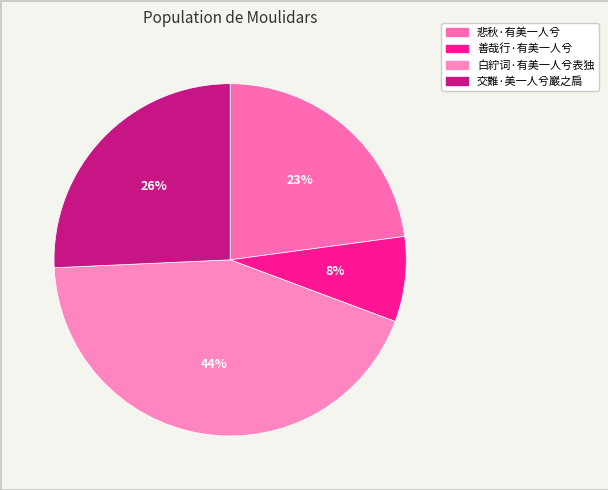

What is the change in value from 悲秋·有美一人兮 to 白紵词·有美一人兮表独?

+98345